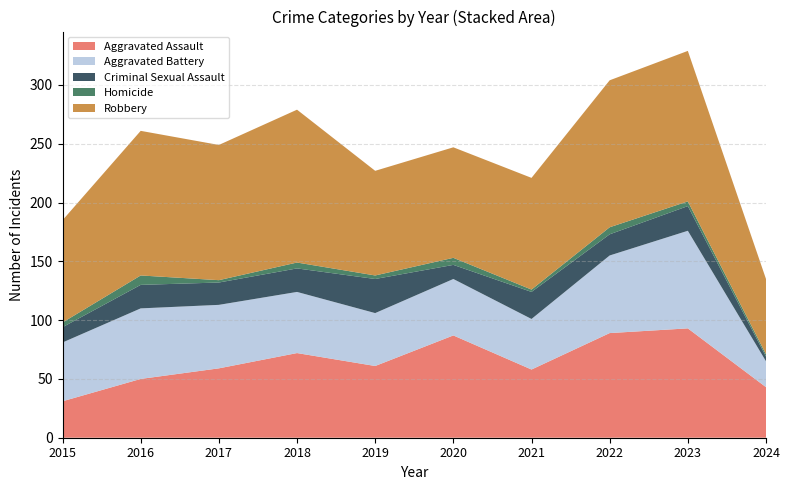

Reading left to right, list all the values displayed in this chart.

Aggravated Assault: 31	50	59	72	61	87	58	89	93	43
Aggravated Battery: 50	60	54	52	45	48	43	66	83	22
Criminal Sexual Assault: 13	20	19	20	29	12	23	18	21	4
Homicide: 4	8	2	5	3	6	2	6	4	2
Robbery: 87	123	115	130	89	94	95	125	128	64